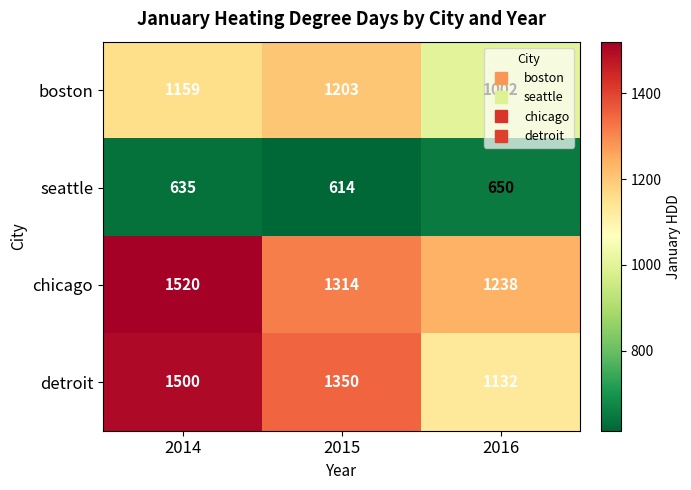

What is the difference between the maximum and minimum values in the detroit series?

368